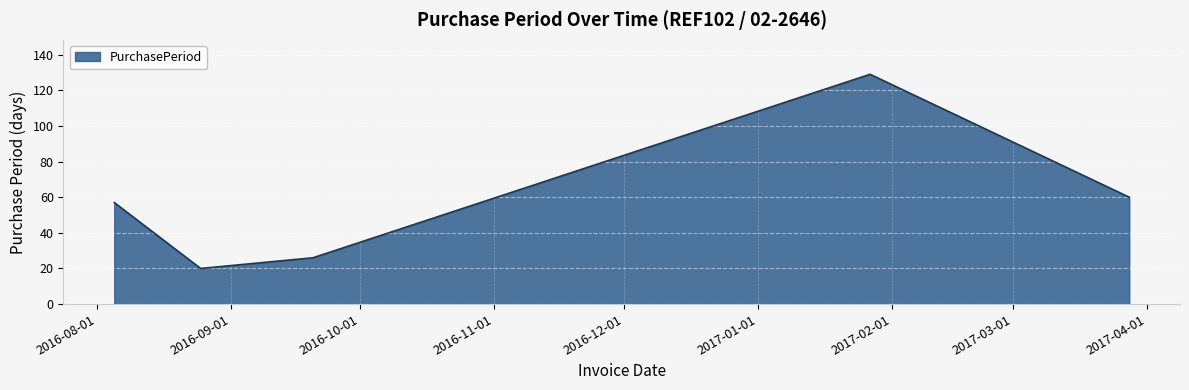

How many interior local peaks (higher than both neighbors) does the data have?

1